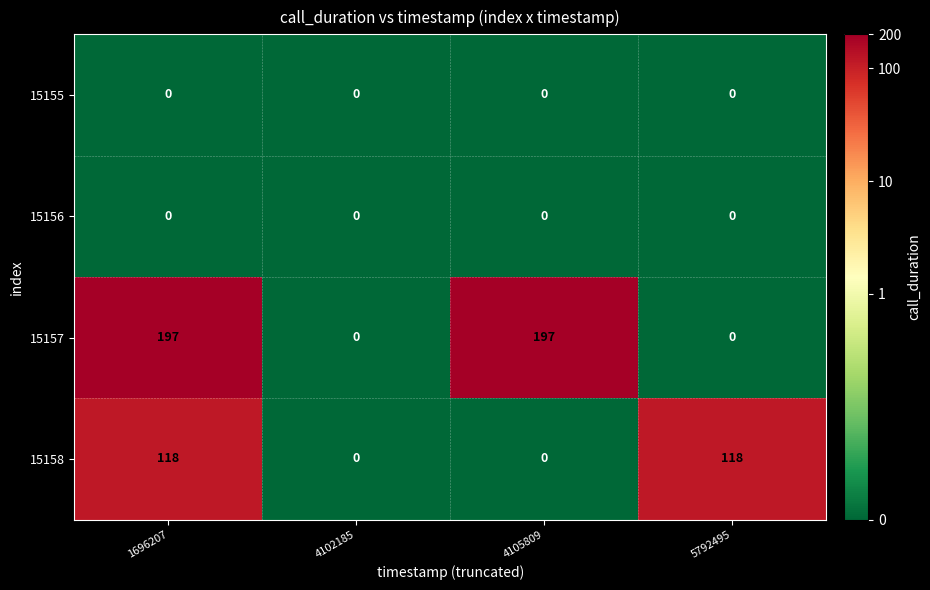

What is the maximum value shown in the chart?

197